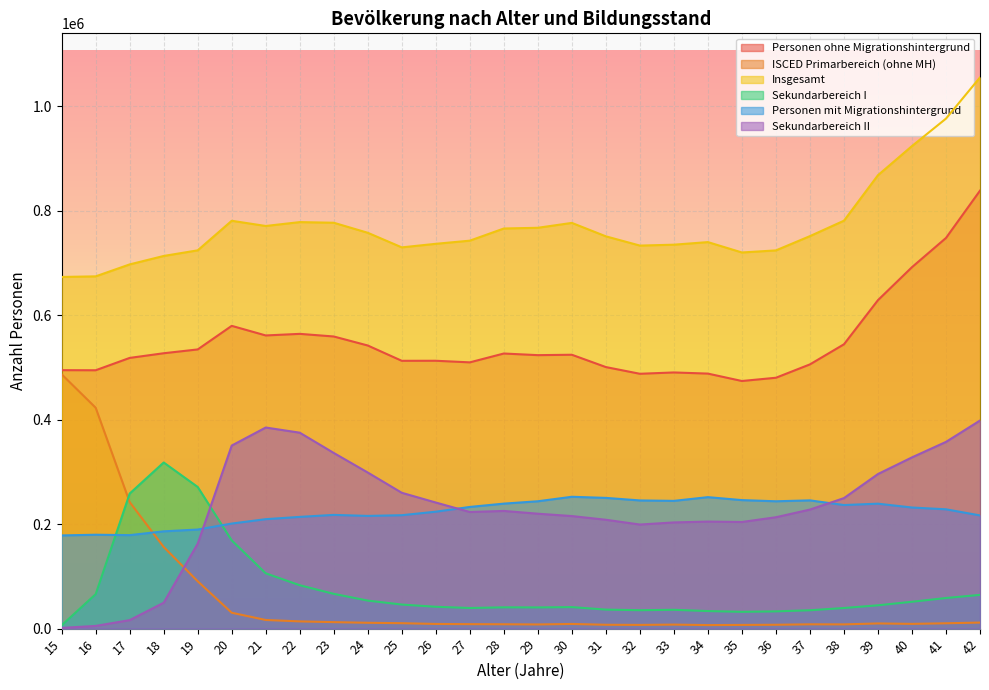

How many data points in Personen mit Migrationshintergrund are above 231970?

13